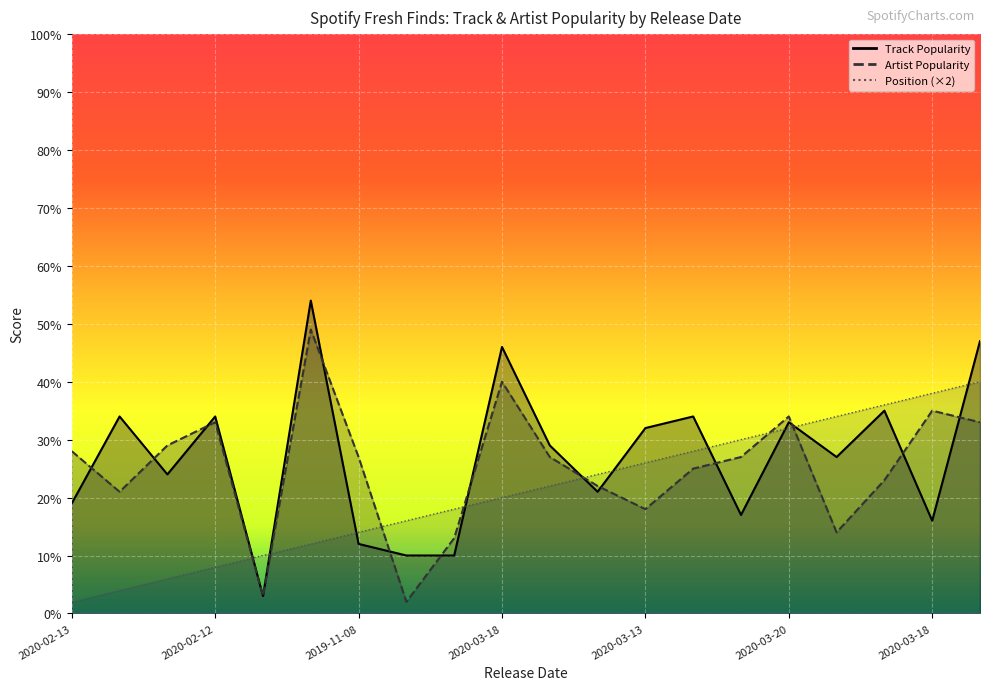

Which series has the largest total across all categories?

Track Popularity